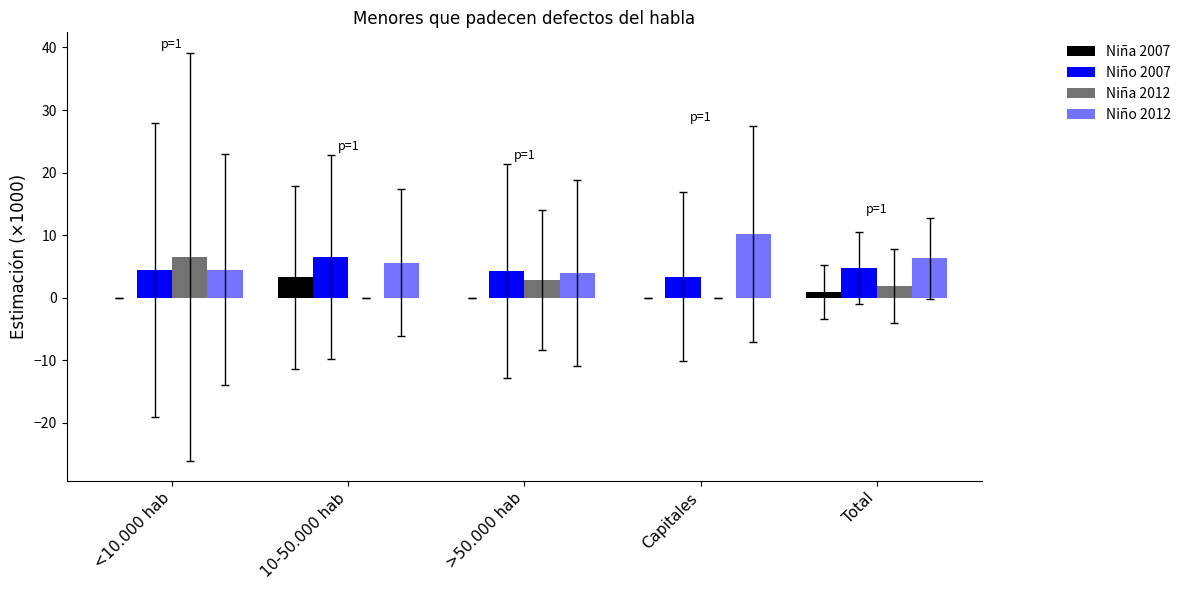

True or false: Niña 2007 has a value of 0.9 at 10-50.000 hab.

False